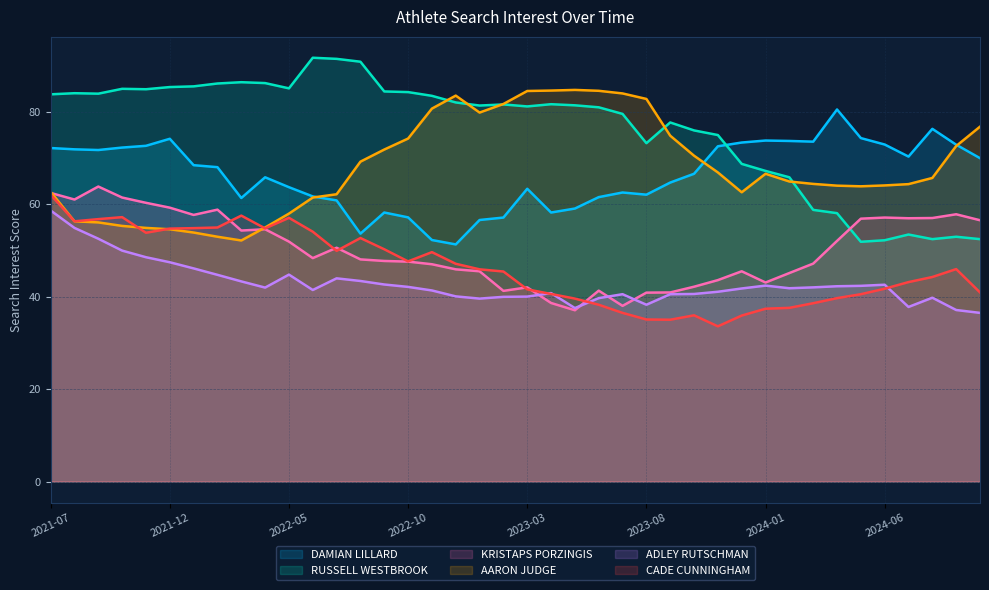

Reading left to right, transcribe all the data shown in this chart.

DAMIAN LILLARD: 72.1	71.9	71.7	72.2	72.6	74.1	68.4	68.0	61.3	65.8	63.7	61.7	60.8	53.6	58.2	57.1	52.2	51.3	56.6	57.1	63.3	58.2	59.0	61.5	62.5	62.0	64.7	66.6	72.5	73.3	73.8	73.7	73.5	80.5	74.3	72.9	70.3	76.3	72.9	70.0
RUSSELL WESTBROOK: 83.8	84.0	83.9	85.0	84.9	85.3	85.5	86.1	86.4	86.2	85.0	91.7	91.4	90.8	84.4	84.2	83.4	82.0	81.3	81.6	81.1	81.6	81.4	81.0	79.5	73.2	77.7	76.0	75.0	68.7	67.2	65.8	58.8	58.0	51.9	52.2	53.4	52.4	53.0	52.4
KRISTAPS PORZINGIS: 62.4	61.0	63.8	61.4	60.3	59.2	57.7	58.8	54.3	54.6	51.9	48.3	50.6	48.0	47.7	47.6	47.0	45.9	45.5	41.2	42.0	38.6	37.0	41.3	38.0	40.9	40.9	42.1	43.6	45.5	43.0	45.1	47.1	52.0	56.9	57.1	57.0	57.0	57.8	56.5
AARON JUDGE: 62.7	56.3	56.0	55.3	54.9	54.6	53.9	53.0	52.1	55.0	58.0	61.4	62.1	69.2	71.8	74.2	80.7	83.5	79.8	81.7	84.5	84.6	84.7	84.5	84.0	82.8	74.8	70.5	66.9	62.6	66.6	64.9	64.4	64.0	63.9	64.0	64.3	65.7	72.6	76.8
ADLEY RUTSCHMAN: 58.6	54.9	52.5	50.0	48.5	47.4	46.1	44.7	43.3	42.0	44.8	41.4	44.0	43.4	42.6	42.1	41.3	40.0	39.6	40.0	40.0	40.8	37.5	39.7	40.5	38.2	40.5	40.6	41.0	41.8	42.4	41.8	42.0	42.2	42.3	42.6	37.8	39.8	37.1	36.5
CADE CUNNINGHAM: 62.0	56.3	56.8	57.2	53.8	54.7	54.8	55.0	57.5	54.8	57.0	54.0	49.9	52.7	50.2	47.6	49.6	47.1	45.9	45.4	41.6	40.6	39.6	38.2	36.5	35.0	35.0	36.0	33.6	35.9	37.4	37.6	38.6	39.7	40.5	41.7	43.1	44.2	46.0	40.9